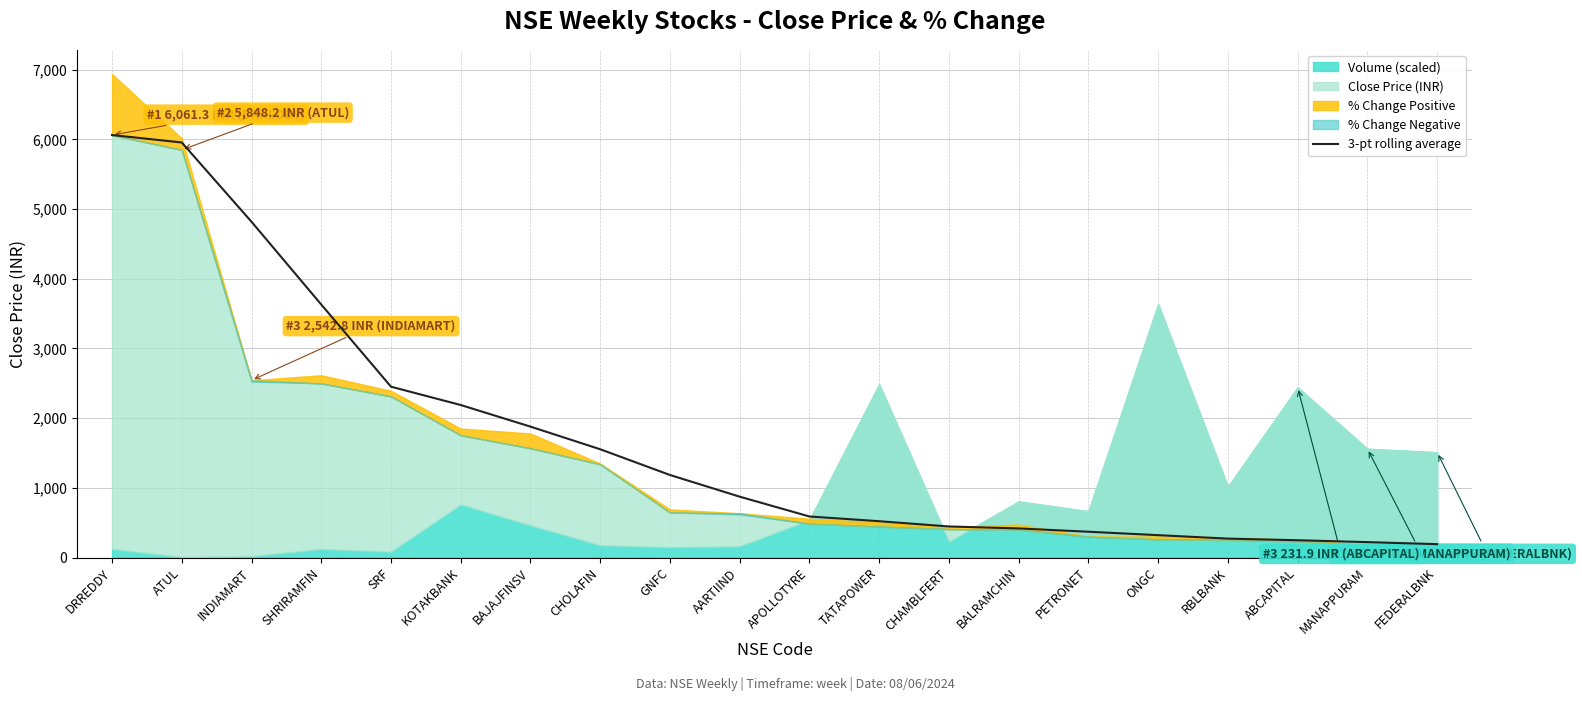

What is the value of the 16th point from the left?

320.7